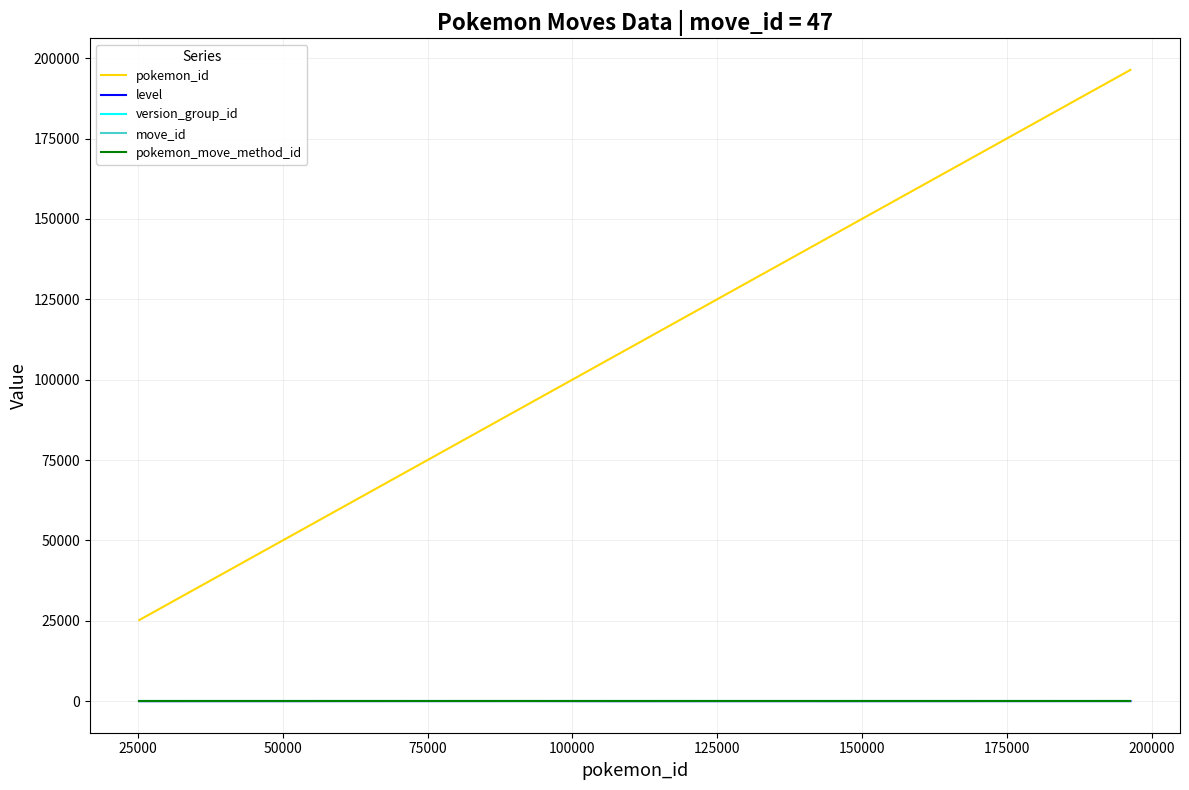

Which series has the widest spread of values?

pokemon_id